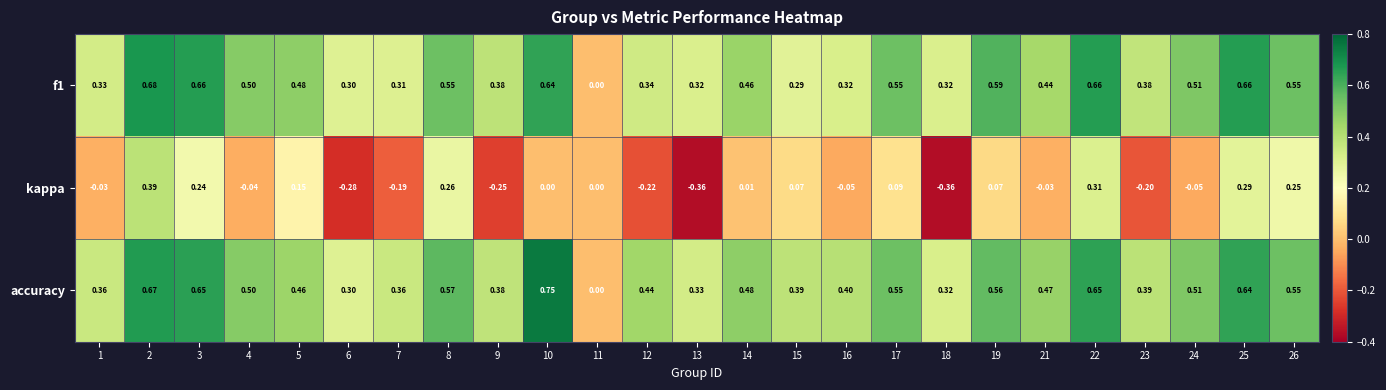

Is the value of accuracy at 25 greater than the value of f1 at 7?

Yes